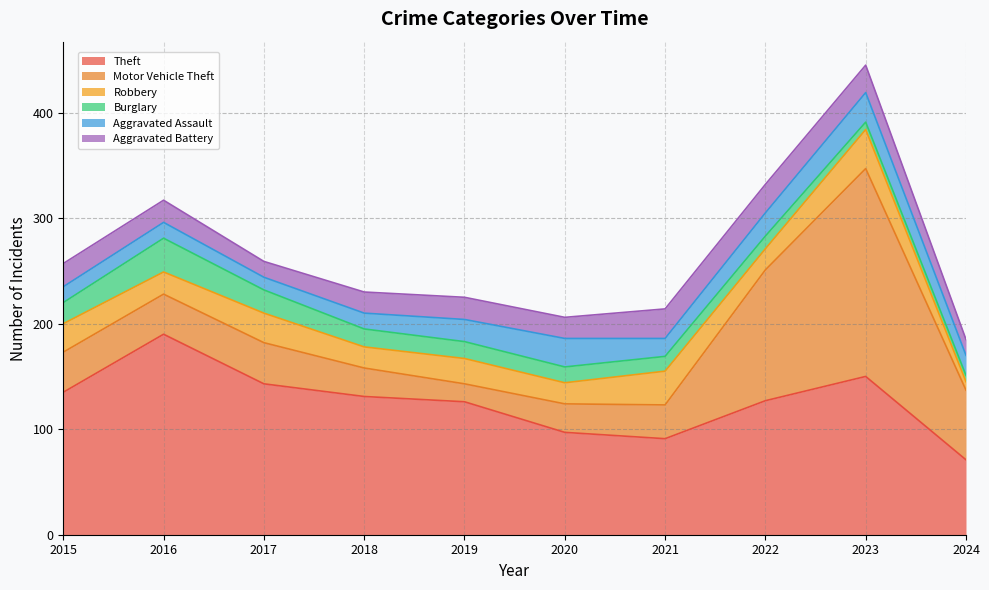

What is the average value of the Motor Vehicle Theft series?

60